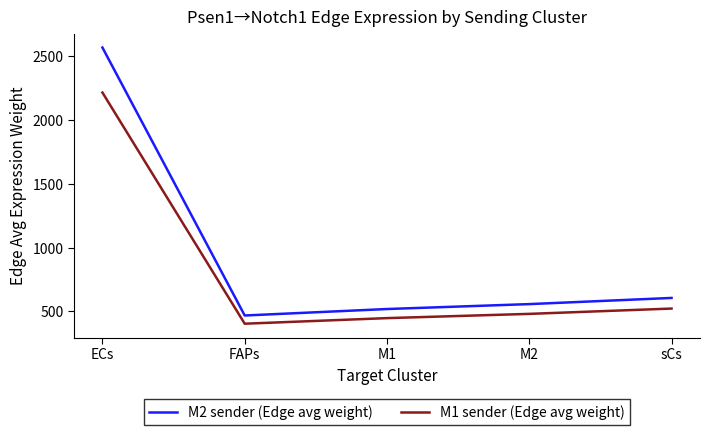

Rank the categories by M1 sender (Edge avg weight) value from highest to lowest.

ECs, sCs, M2, M1, FAPs